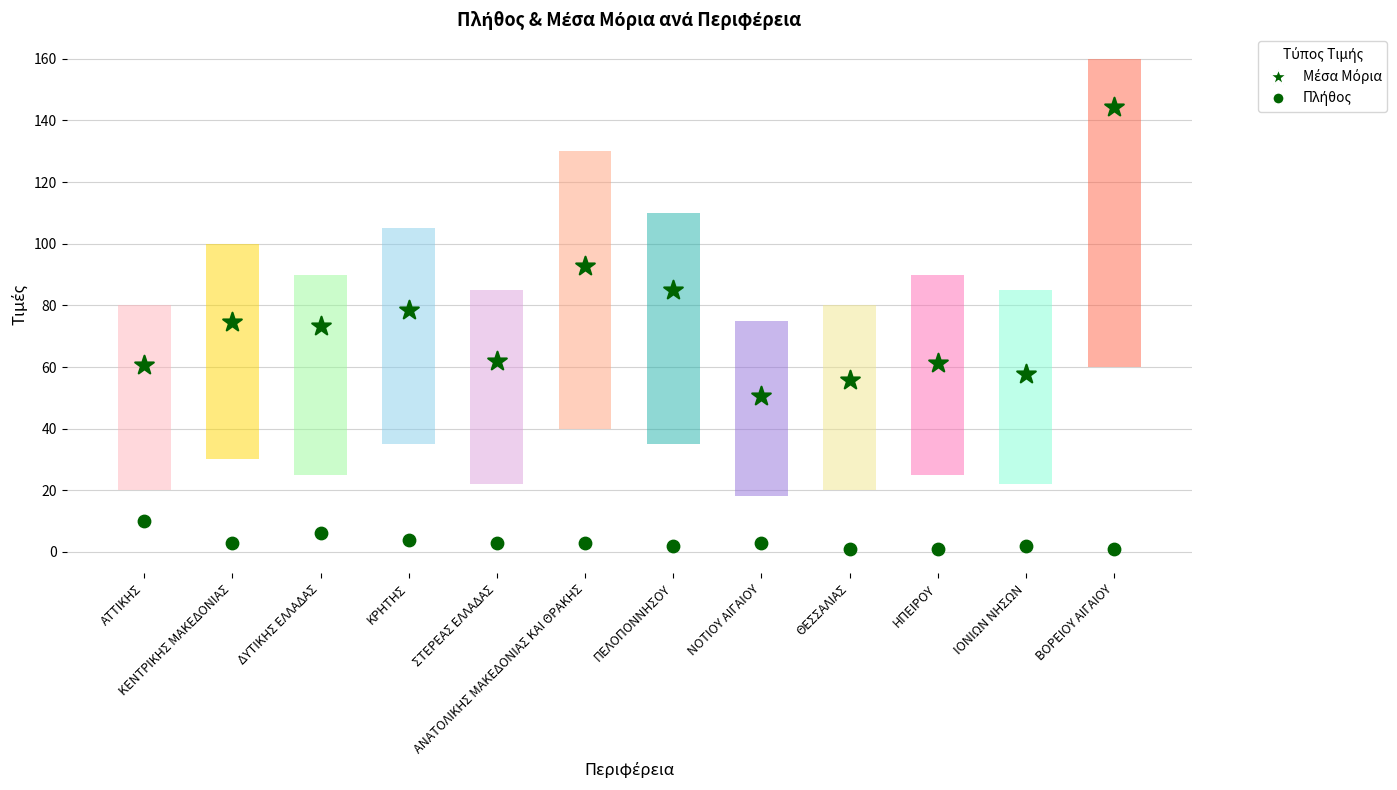

What is the total value across all series at ΠΕΛΟΠΟΝΝΗΣΟΥ?

87.0